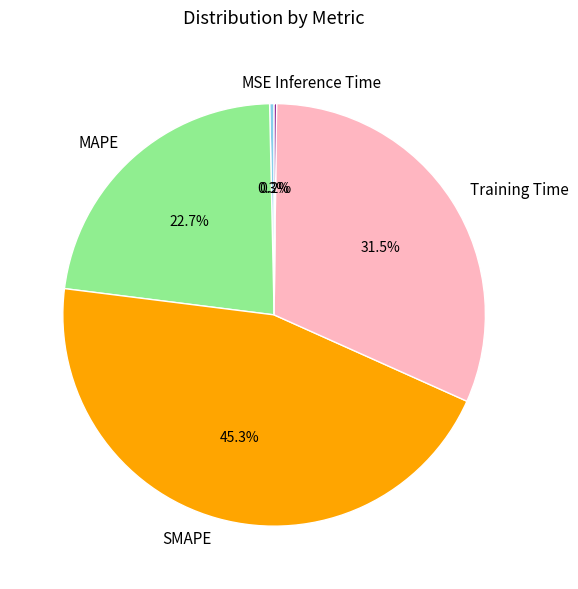

Is it true that MSE is 0% of the pie?

True